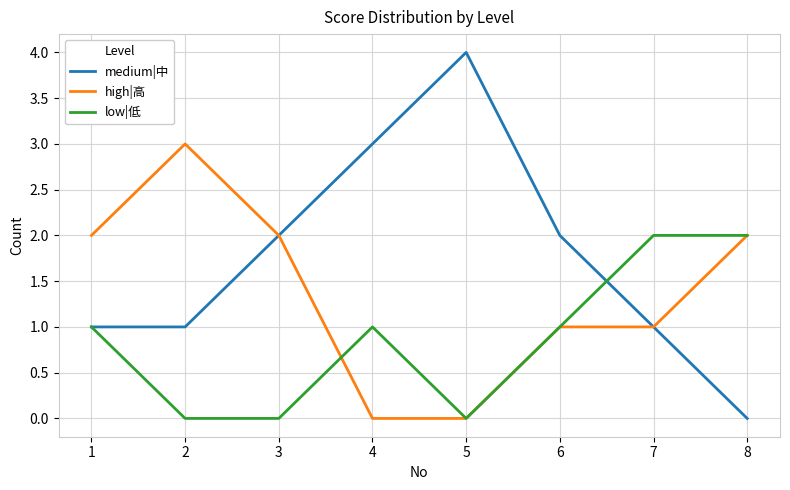

What value does the medium|中 series have at 7?

1